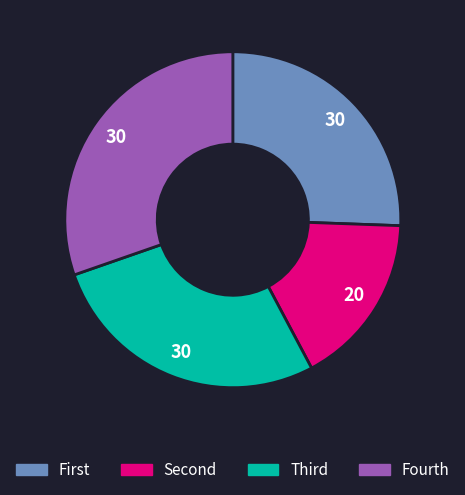

Is there any slice that represents more than half of the pie?

No